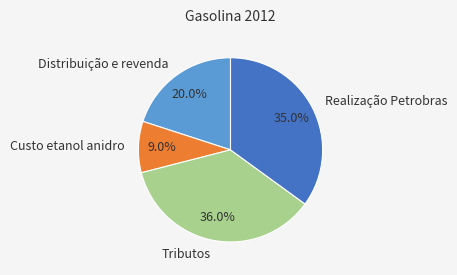

To the nearest percent, what portion does Tributos represent?

36%